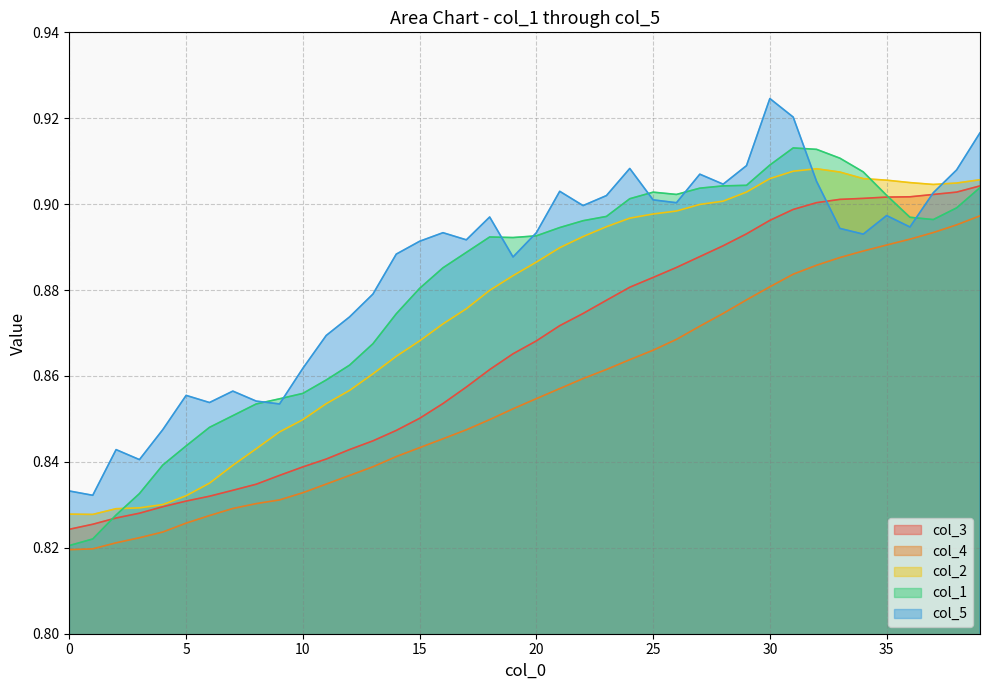

True or false: col_4 has a value of 0.3 at 30.

False